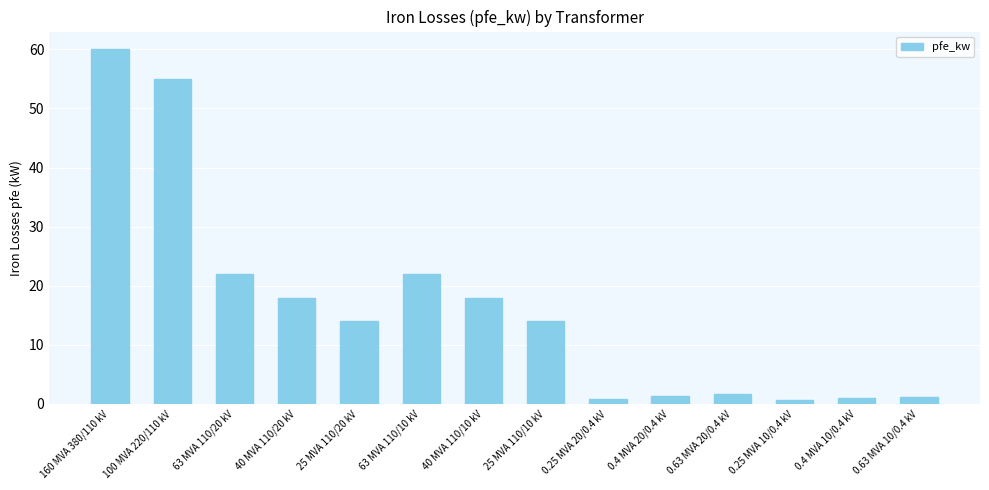

True or false: the data shows 0.8 at 0.25 MVA 20/0.4 kV.

True